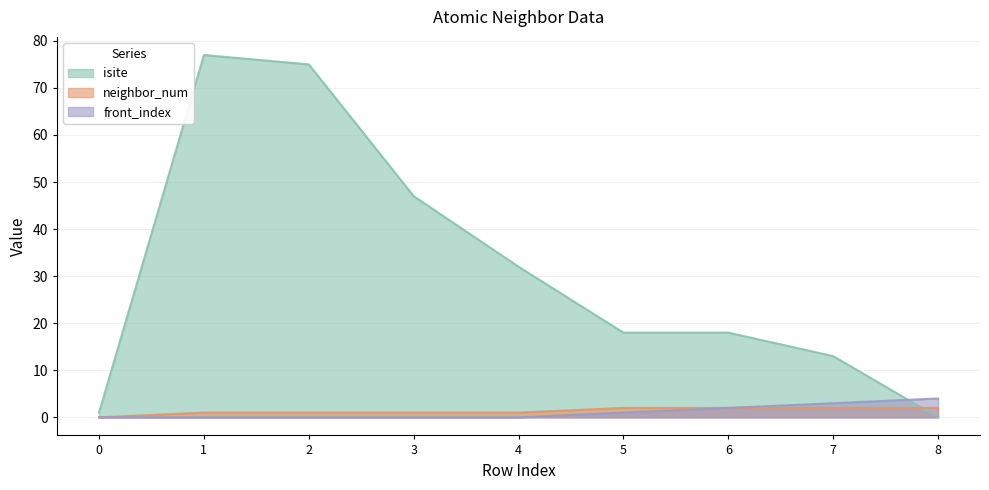

How many times do neighbor_num and isite cross each other?

1